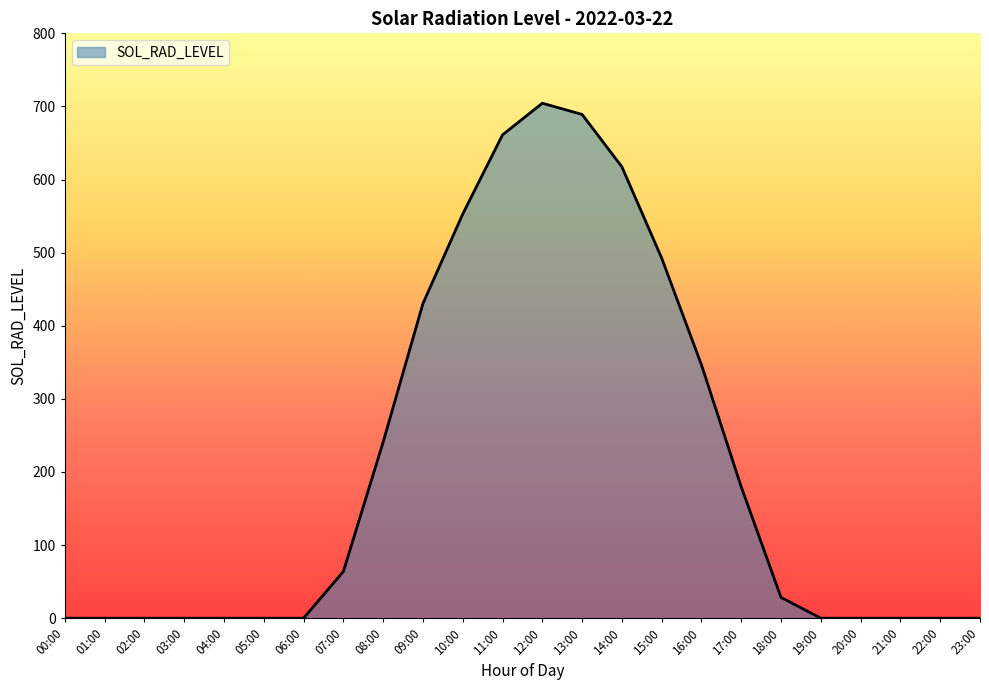

What is the change in value from 04:00 to 16:00?

+346.5